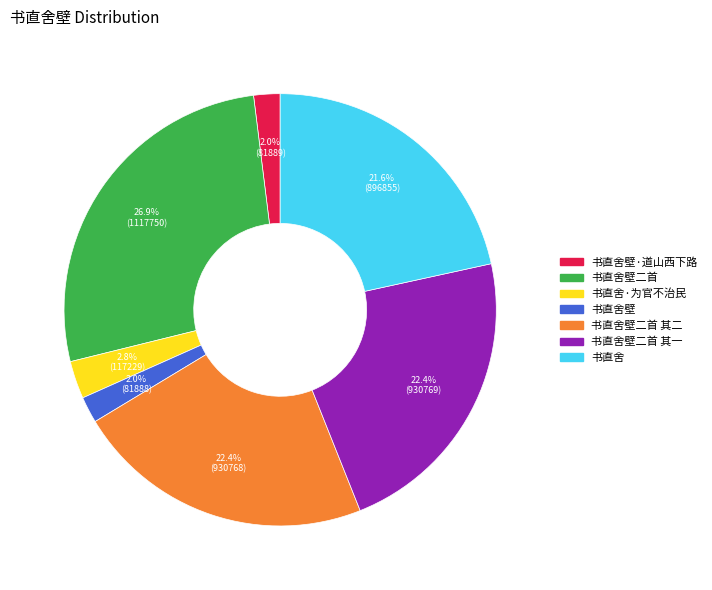

To the nearest percent, what is the average slice percentage?

14%